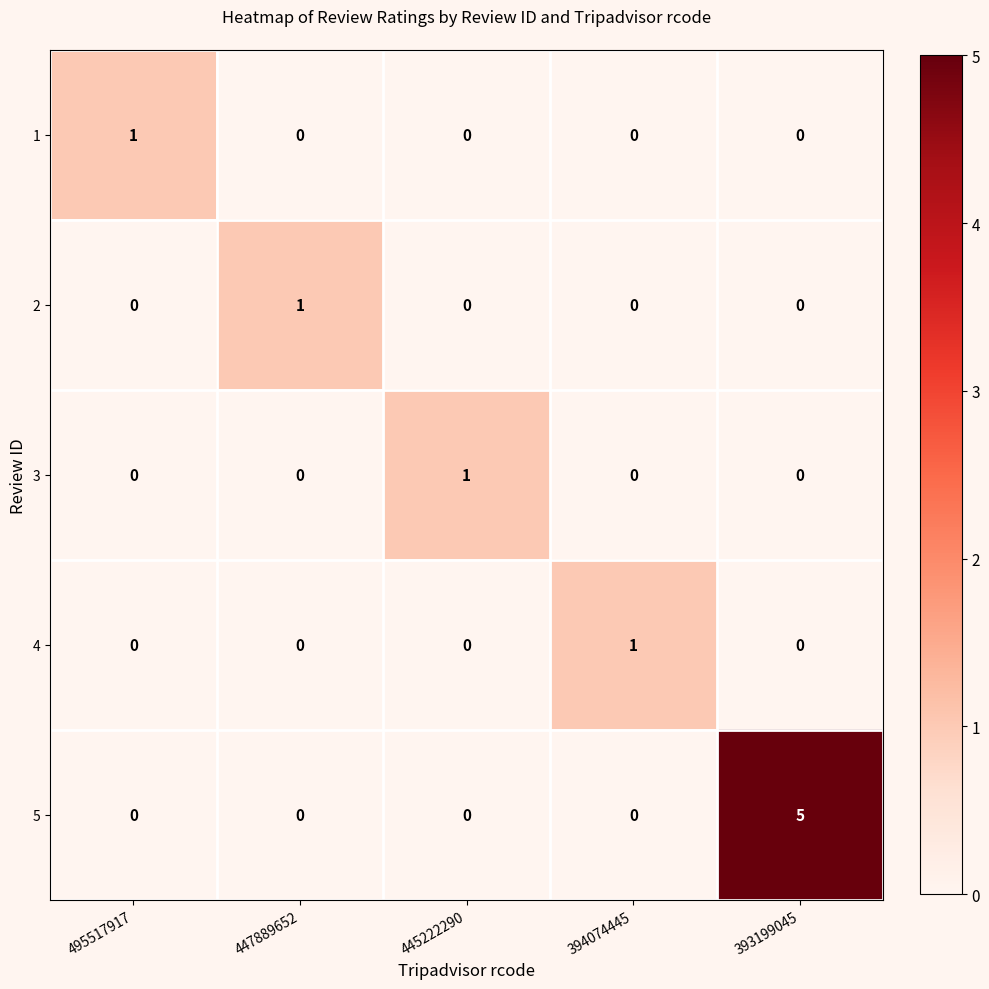

Reading right to left, transcribe all the data shown in this chart.

1: 393199045=0	394074445=0	445222290=0	447889652=0	495517917=1
2: 393199045=0	394074445=0	445222290=0	447889652=1	495517917=0
3: 393199045=0	394074445=0	445222290=1	447889652=0	495517917=0
4: 393199045=0	394074445=1	445222290=0	447889652=0	495517917=0
5: 393199045=5	394074445=0	445222290=0	447889652=0	495517917=0